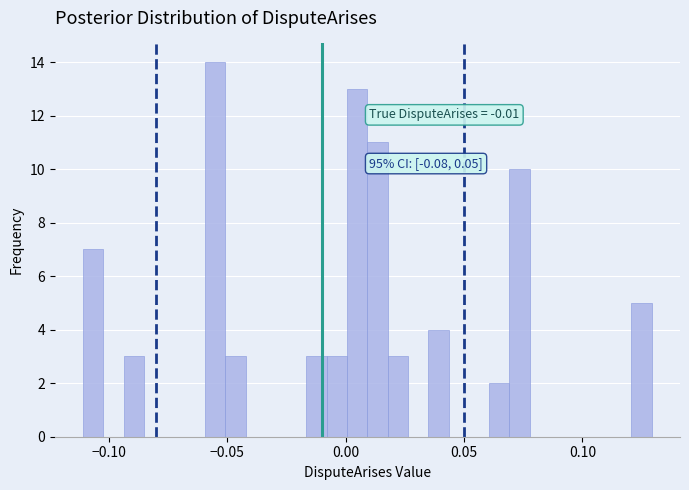

Read against the x-axis, roughly where is the centre of the tallest bar?

-0.055